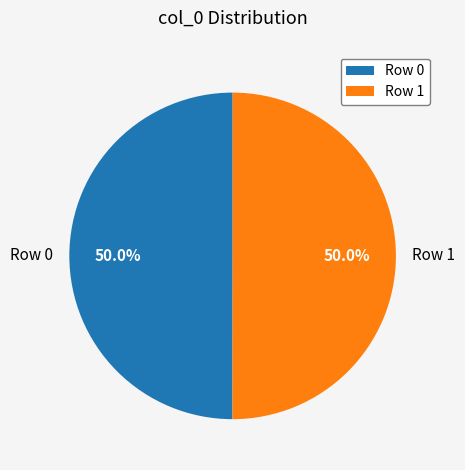

What is the total percentage of Row 1 and Row 0?

100.0%